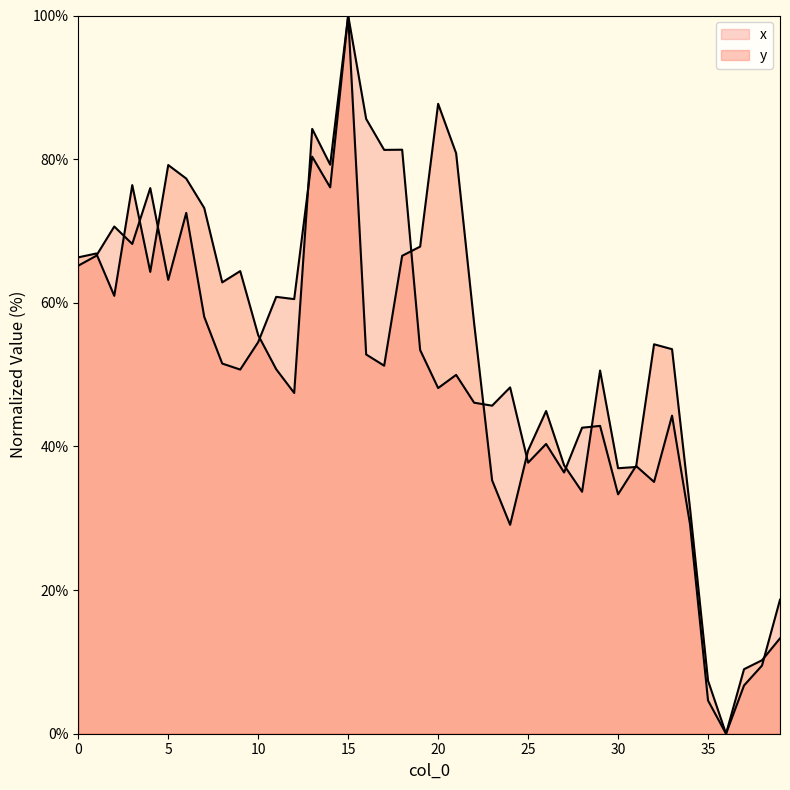

Does the chart have visible grid lines?

No